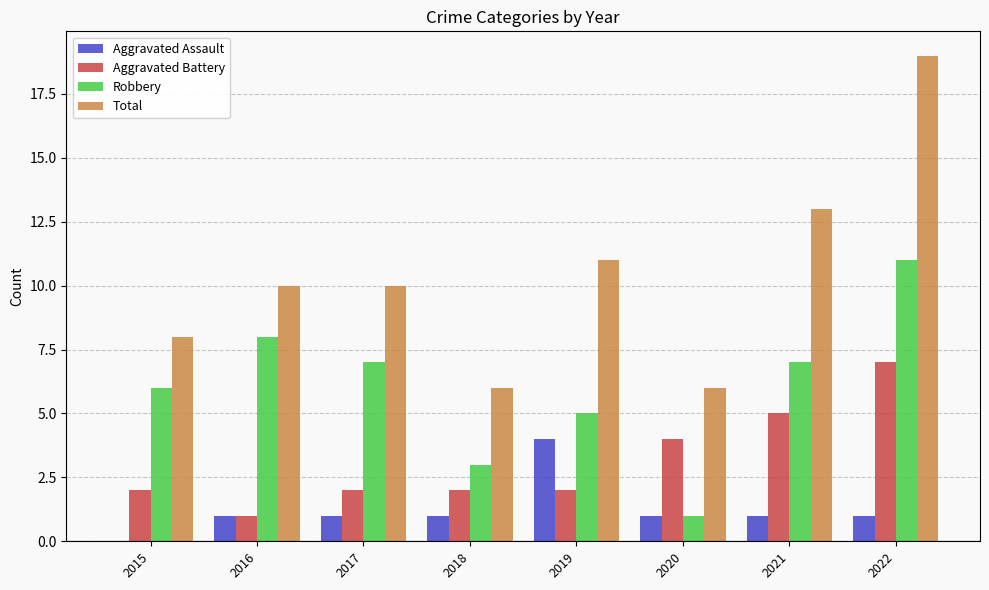

The Robbery series shows 7 at 2017. True or false?

True